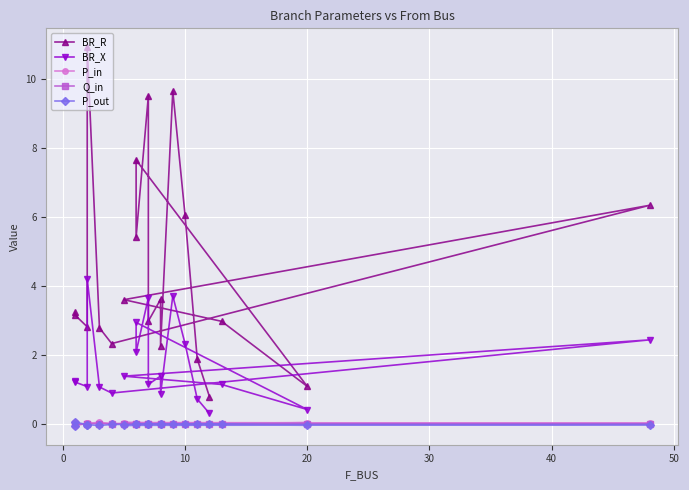

How many values in P_in are below zero?

4